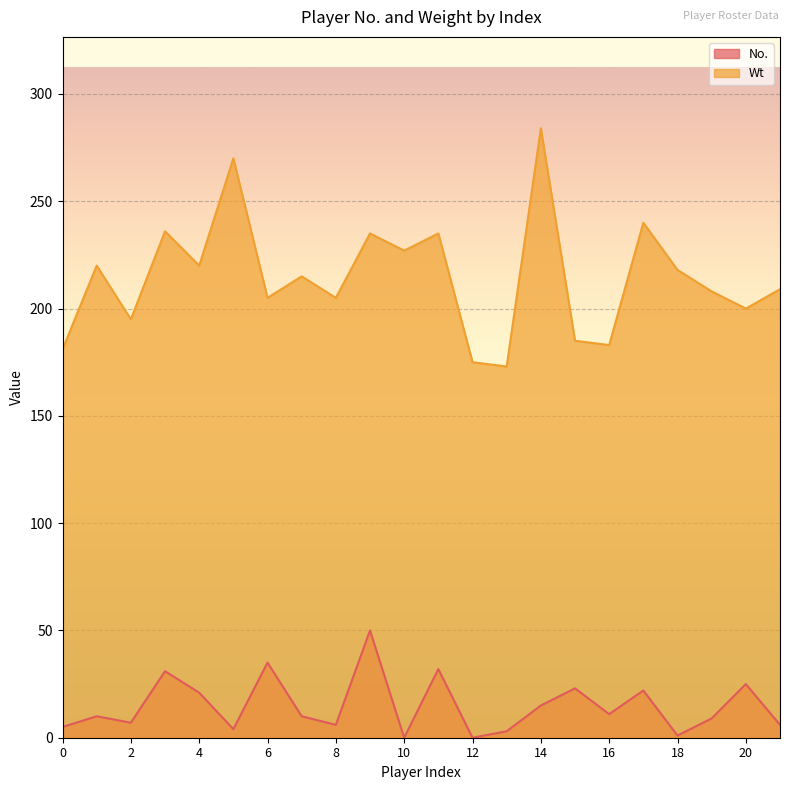

The value of No. at 3 is 31. True or false?

True